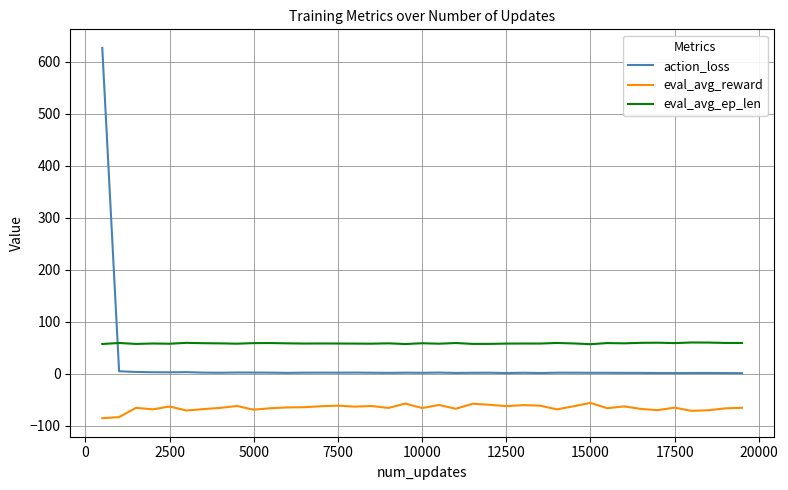

What is the difference between the maximum and minimum values in the action_loss series?

625.6